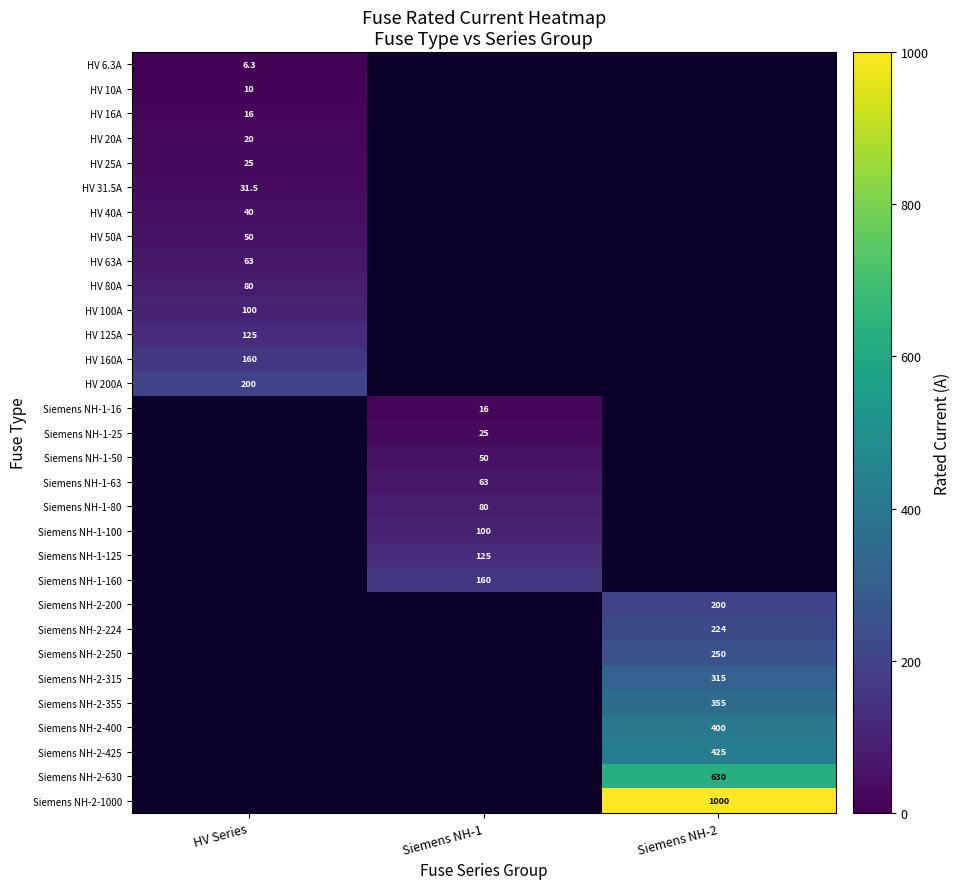

The value of Siemens NH-1-63 at Siemens NH-1 is 41.1. True or false?

False